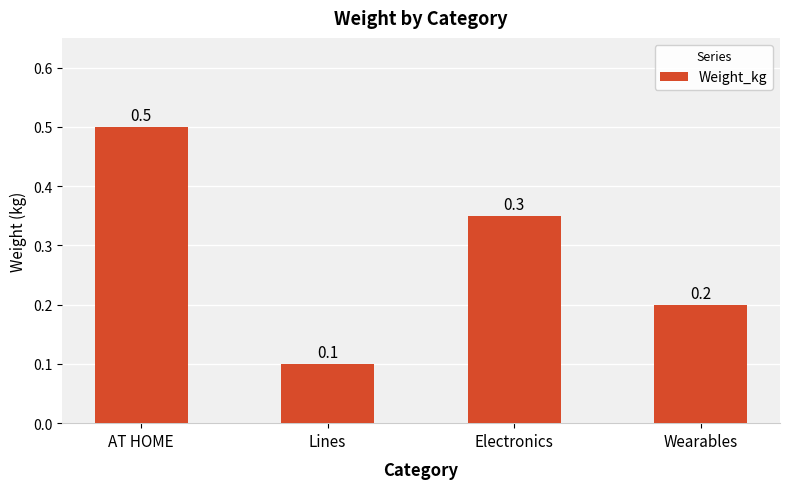

Which has a higher value, Wearables or Lines?

Wearables